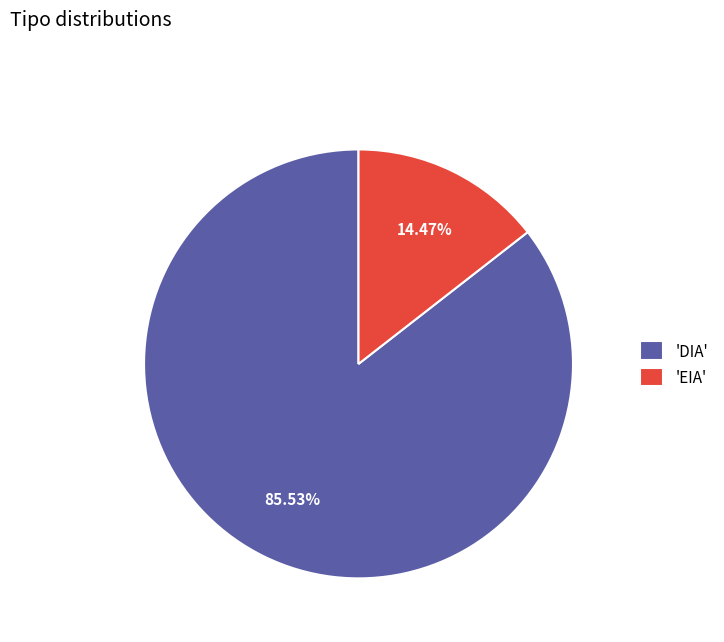

Which has a higher value, 'EIA' or 'DIA'?

'DIA'